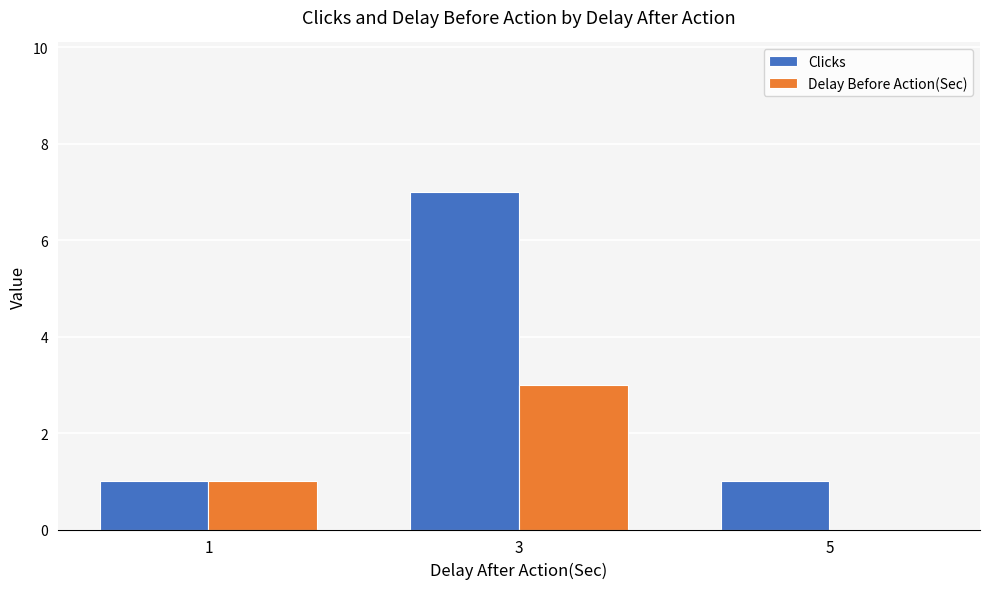

What is the maximum value for Clicks?

7